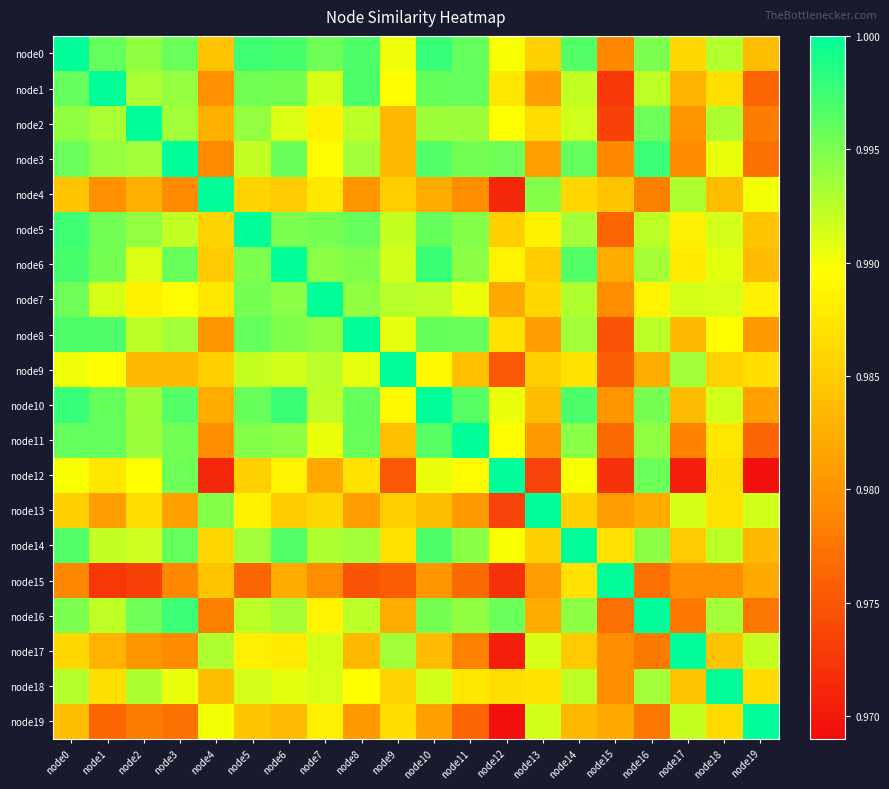

Rank the series at node17 from lowest to highest value.

node12, node16, node11, node3, node15, node2, node1, node8, node10, node18, node14, node0, node6, node5, node13, node7, node19, node4, node9, node17